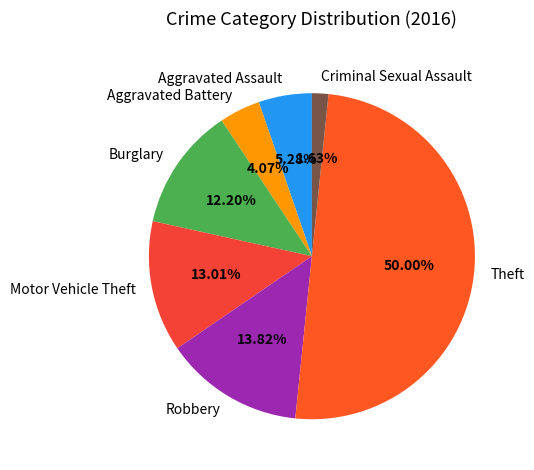

How many slices are in this pie chart?

7